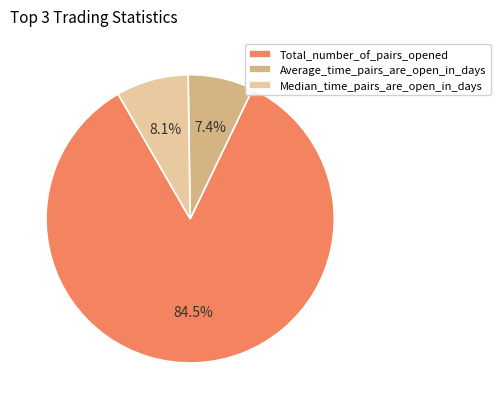

Between Total_number_of_pairs_opened and Average_time_pairs_are_open_in_days, which is larger?

Total_number_of_pairs_opened